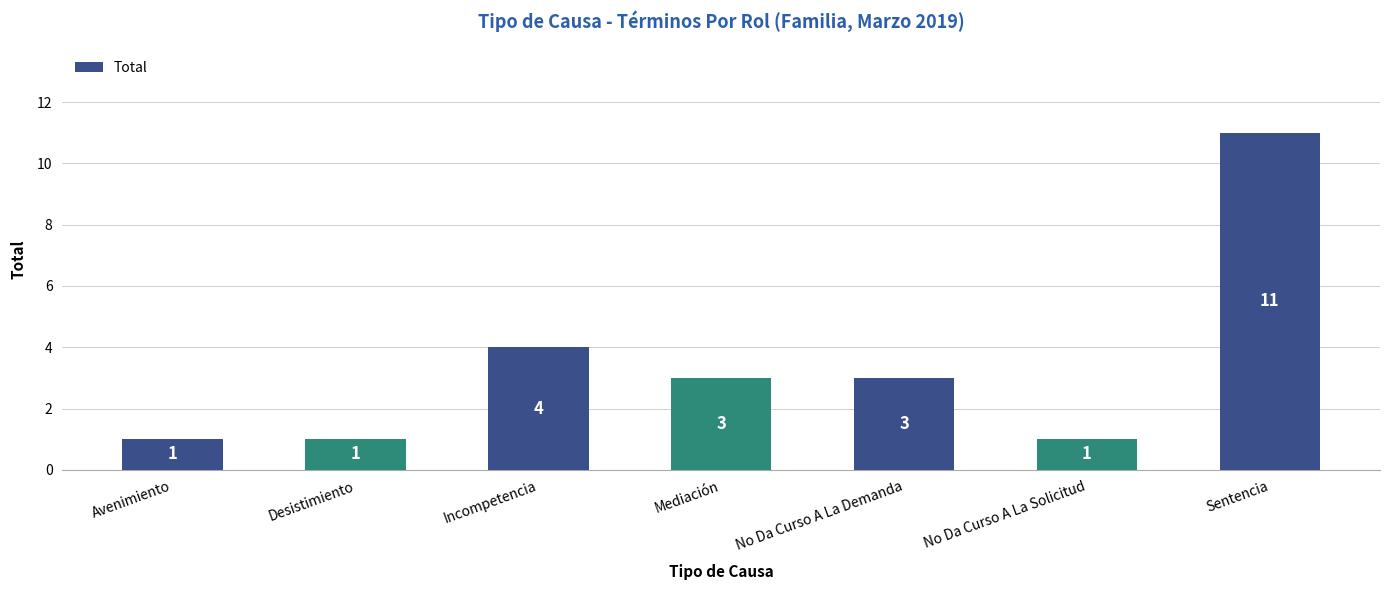

What is the label of the 1st bar from the left?

Avenimiento